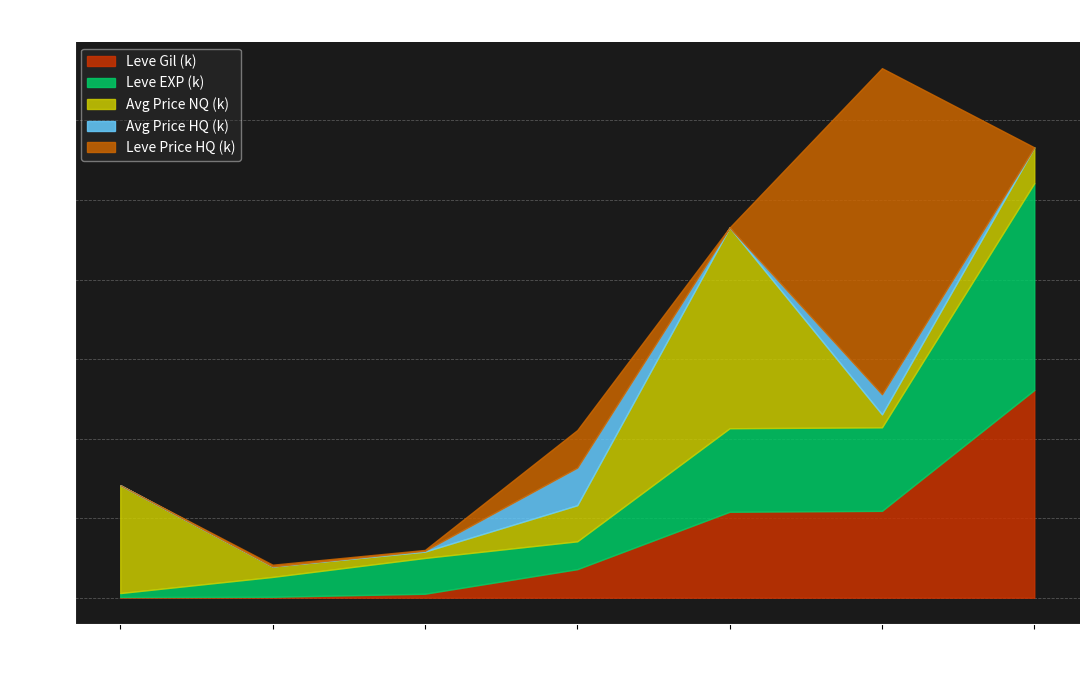

How many data points does each series have?

7